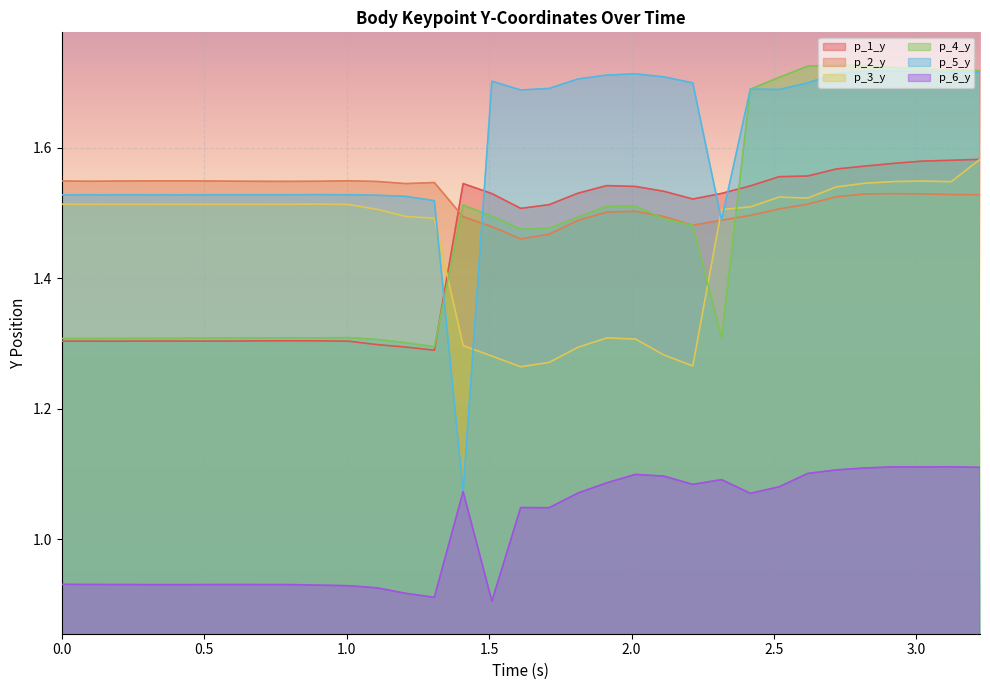

What is the difference between the maximum and minimum values in the p_3_y series?

0.3